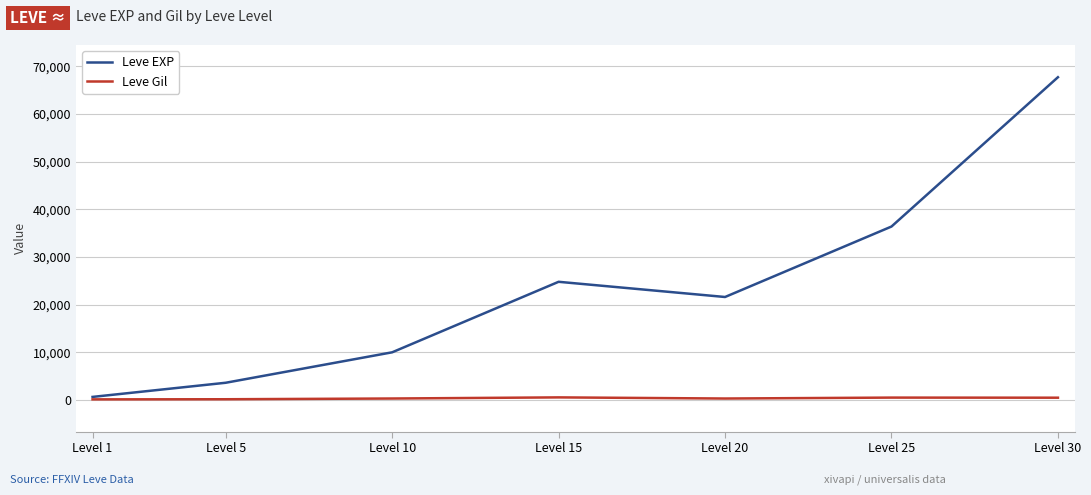

What are all the series names shown in the legend?

Leve EXP, Leve Gil